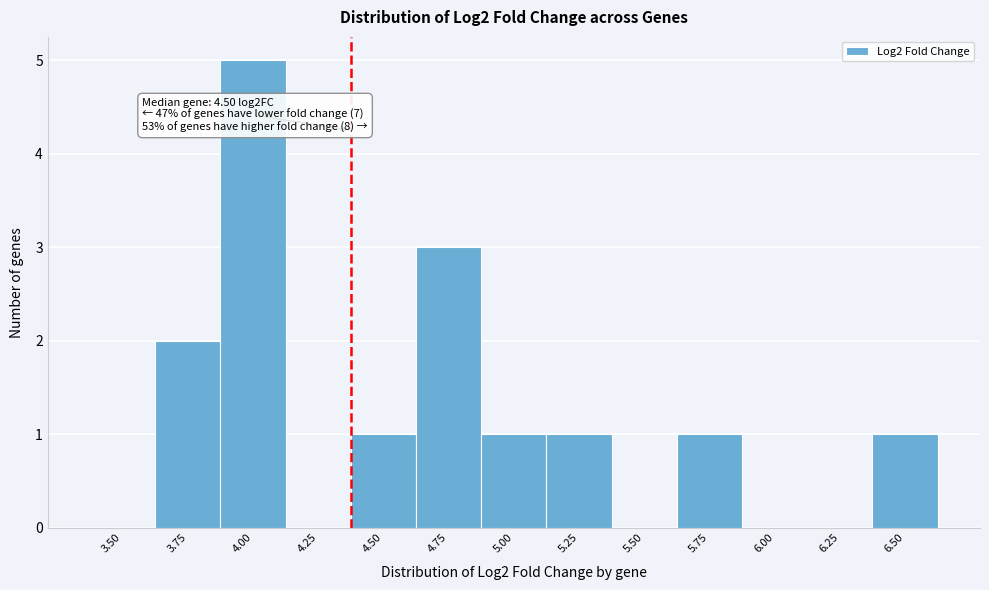

Reading right to left, list all the values displayed in this chart.

6.50=1	6.25=0	6.00=0	5.75=1	5.50=0	5.25=1	5.00=1	4.75=3	4.50=1	4.25=0	4.00=5	3.75=2	3.50=0